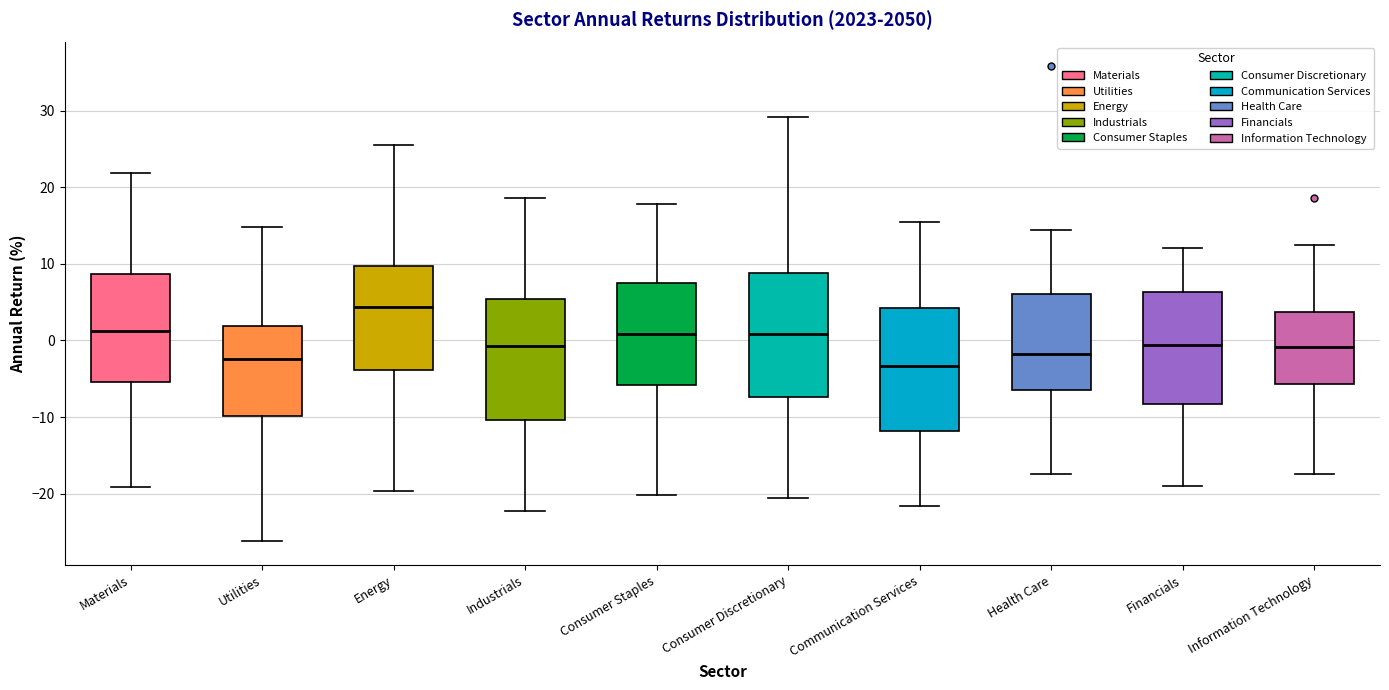

Reading left to right, read every box against the y-axis: the position of its median line, the range the box covers, and the ends of its whiskers. The values are not printed on the chart, so give them approximately, as read against the axis.

Materials: median 1, box -5 to 9, whiskers -19 to 22
Utilities: median -2, box -10 to 2, whiskers -26 to 15
Energy: median 4, box -4 to 10, whiskers -20 to 26
Industrials: median -1, box -10 to 5, whiskers -22 to 19
Consumer Staples: median 1, box -6 to 7, whiskers -20 to 18
Consumer Discretionary: median 1, box -7 to 9, whiskers -21 to 29
Communication Services: median -3, box -12 to 4, whiskers -22 to 15
Health Care: median -2, box -7 to 6, whiskers -17 to 14
Financials: median -1, box -8 to 6, whiskers -19 to 12
Information Technology: median -1, box -6 to 4, whiskers -17 to 12